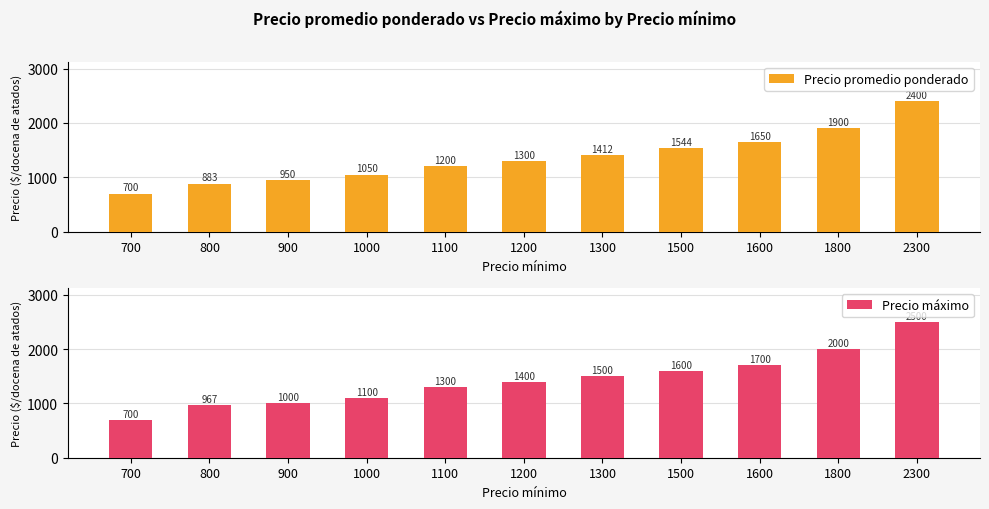

Rank the series by their maximum value, from highest to lowest.

Precio máximo, Precio promedio ponderado